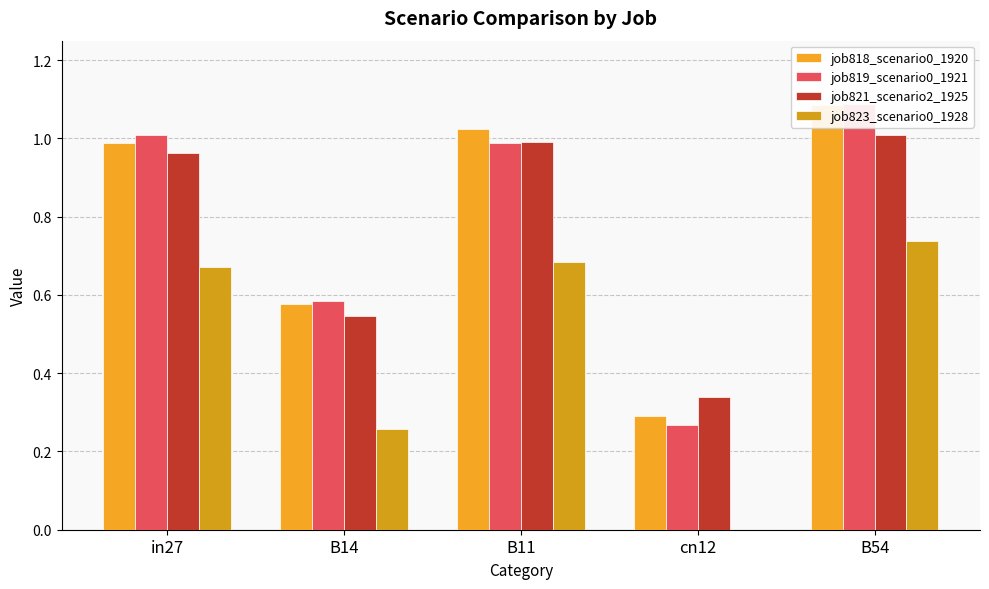

Is it true that job818_scenario0_1920 equals 1.1 at B54?

True